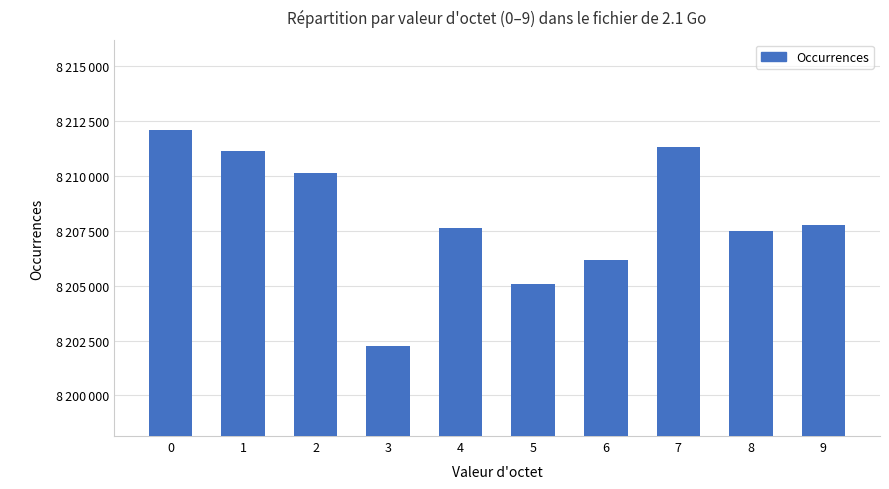

Between 4 and 6, which is larger?

4